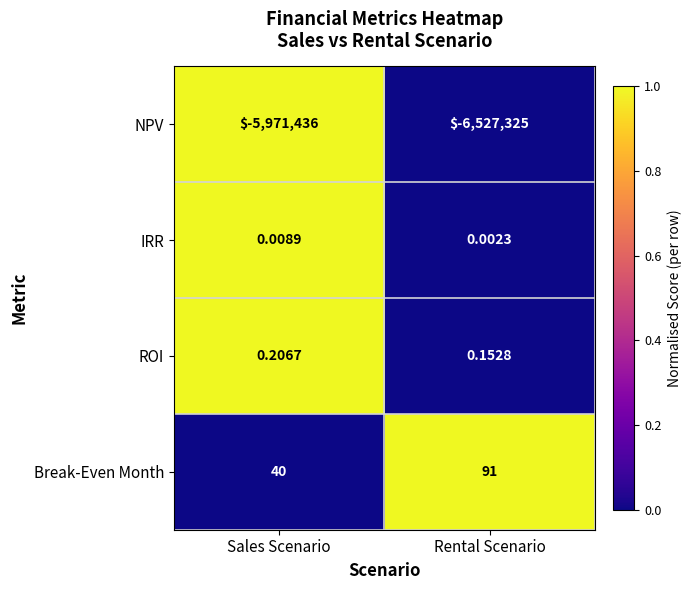

At which label is IRR closest to 0?

Rental Scenario